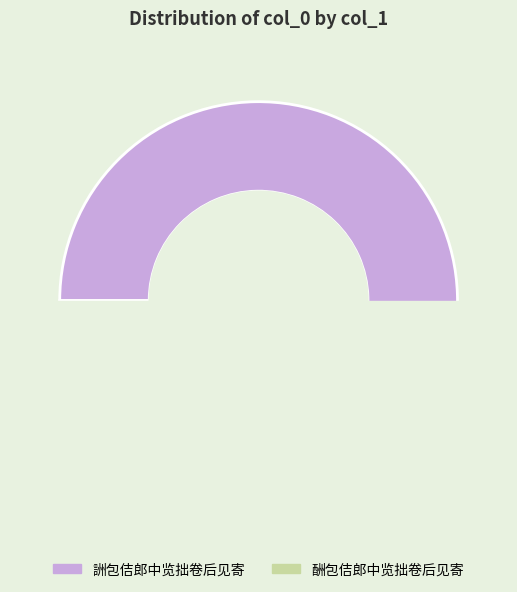

What is the change in value from 詶包佶郎中览拙卷后见寄 to 酬包佶郎中览拙卷后见寄?

-1142366